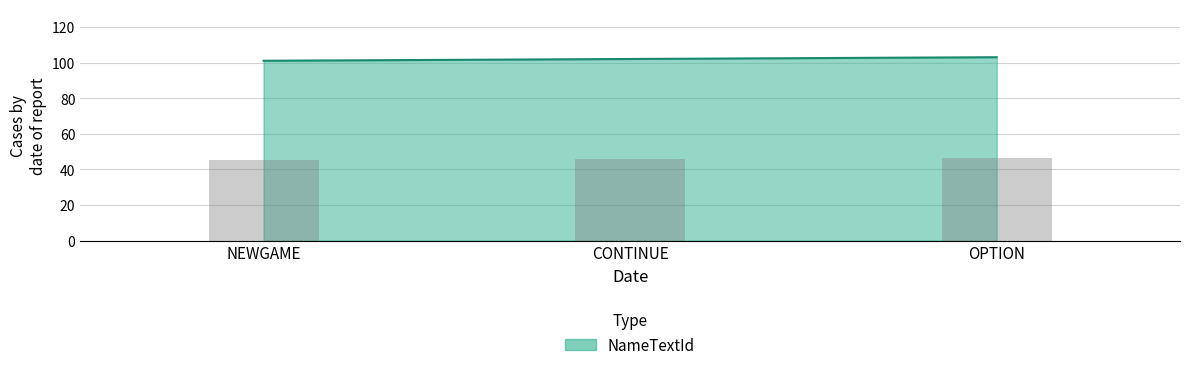

Where is the data nearest to the value 102?

CONTINUE